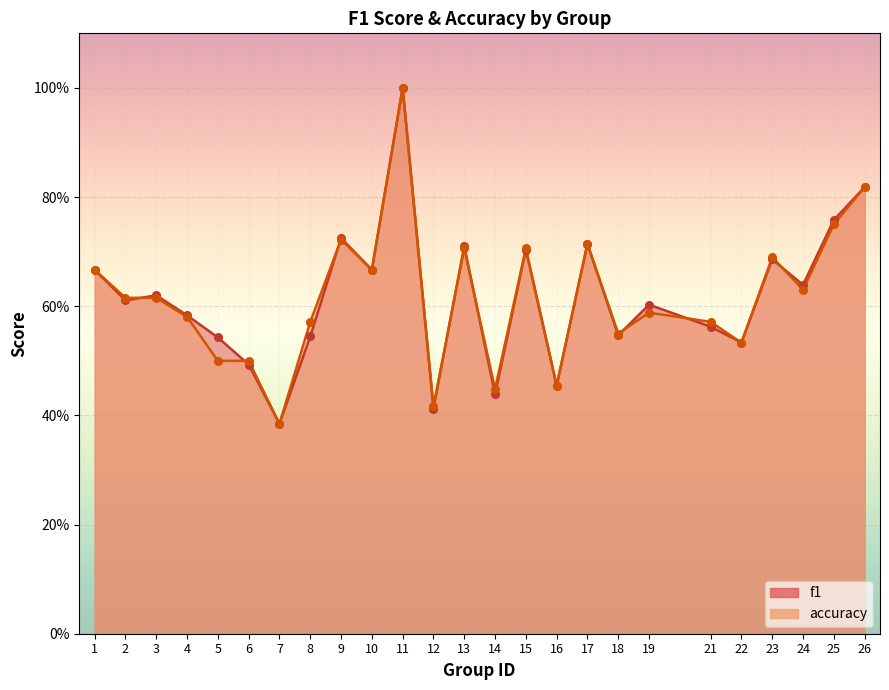

Which series contains the highest Y value?

f1